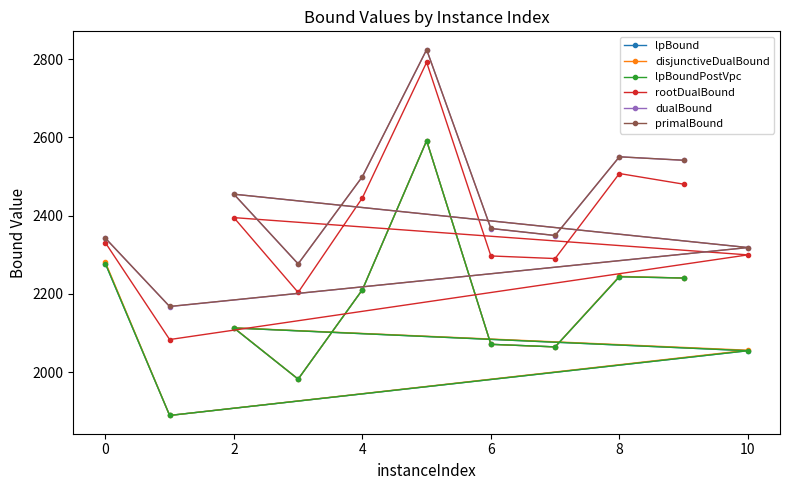

The value of dualBound at 8 is 1716.6. True or false?

False